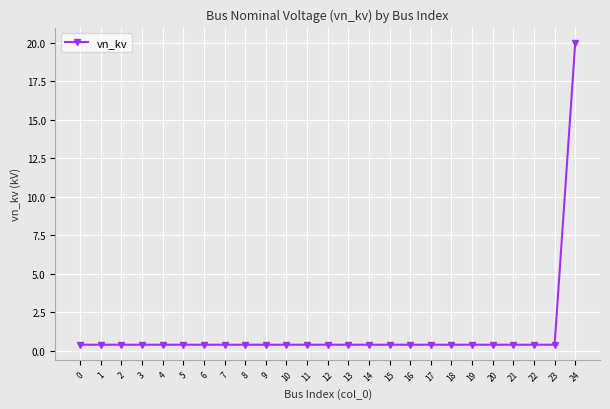

The chart shows a value of 20.0 at 24. True or false?

True